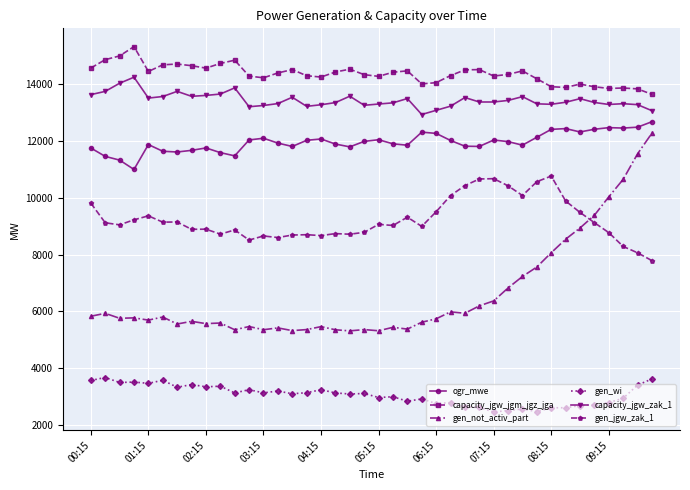

Rank the series by their maximum value, from highest to lowest.

capacity_jgw_jgm_jgz_jga, capacity_jgw_zak_1, ogr_mwe, gen_not_activ_part, gen_jgw_zak_1, gen_wi